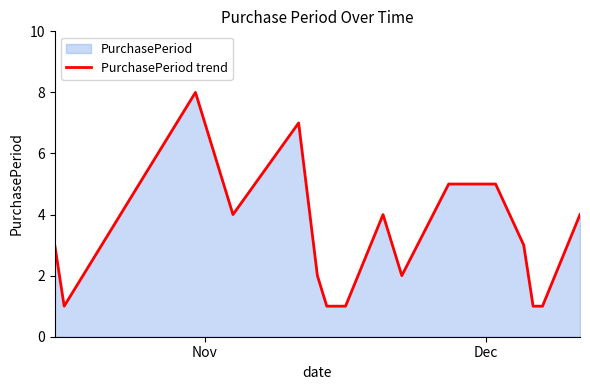

How many data points are less than 3?

9